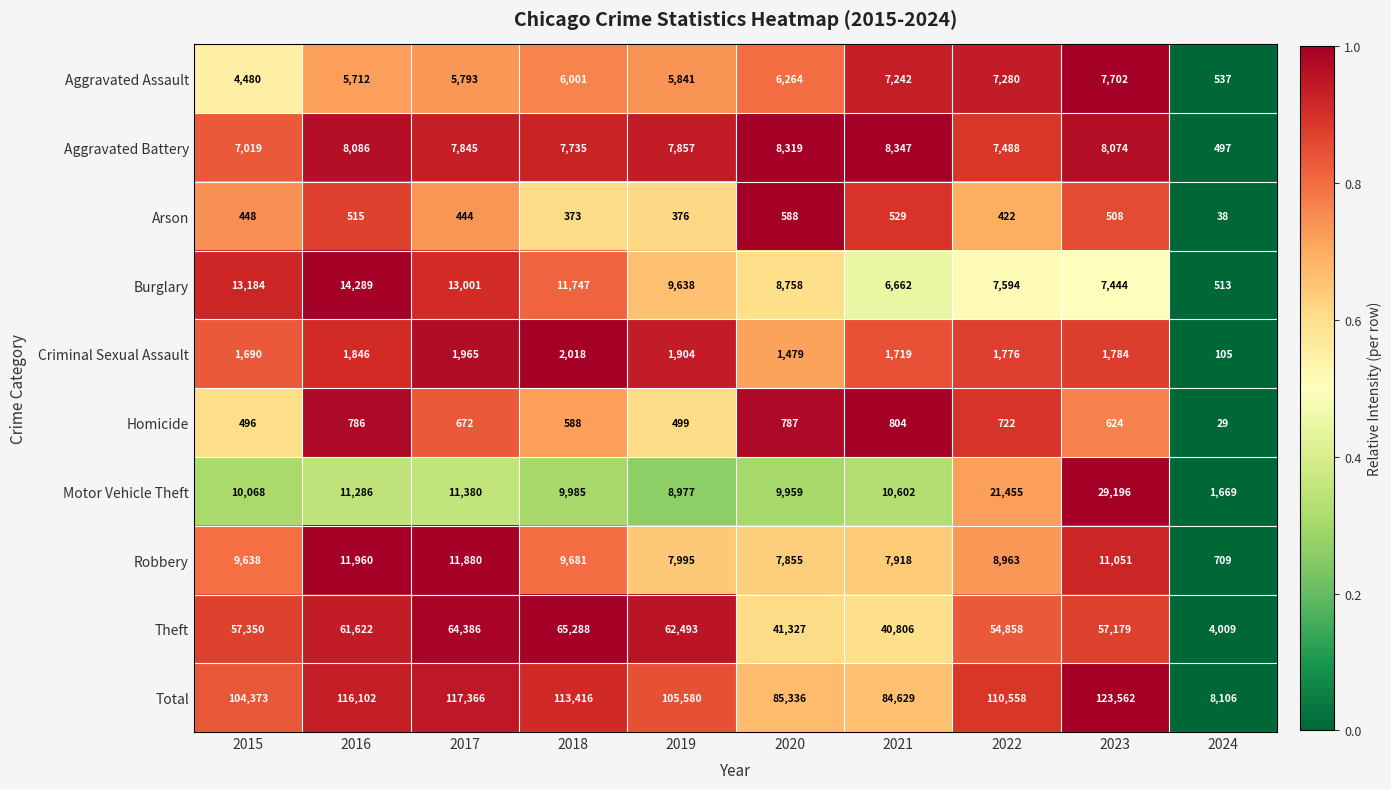

What is the greatest value displayed?

123562